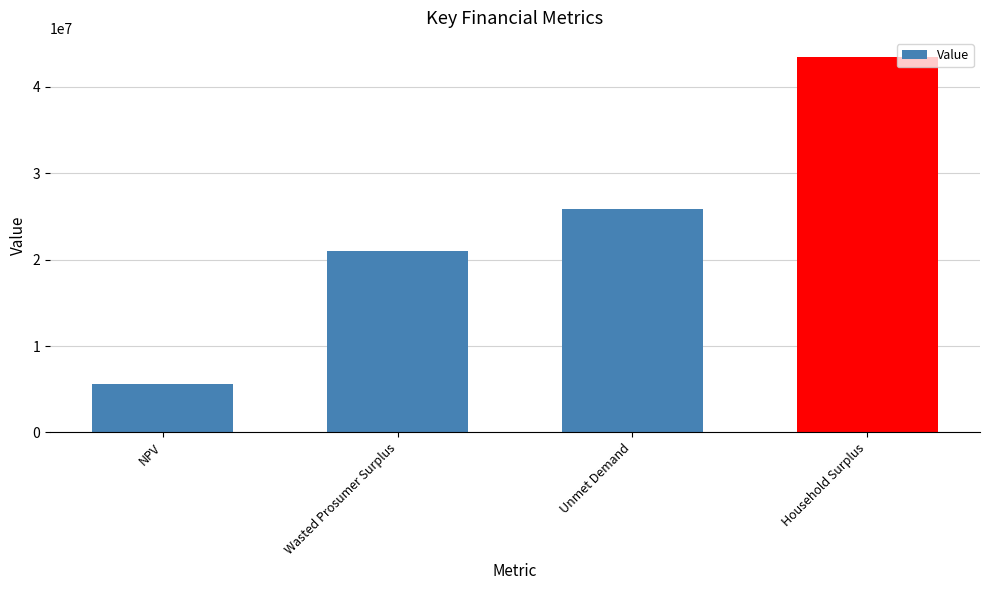

Is it true that the value at Unmet Demand is 25813591.6?

True